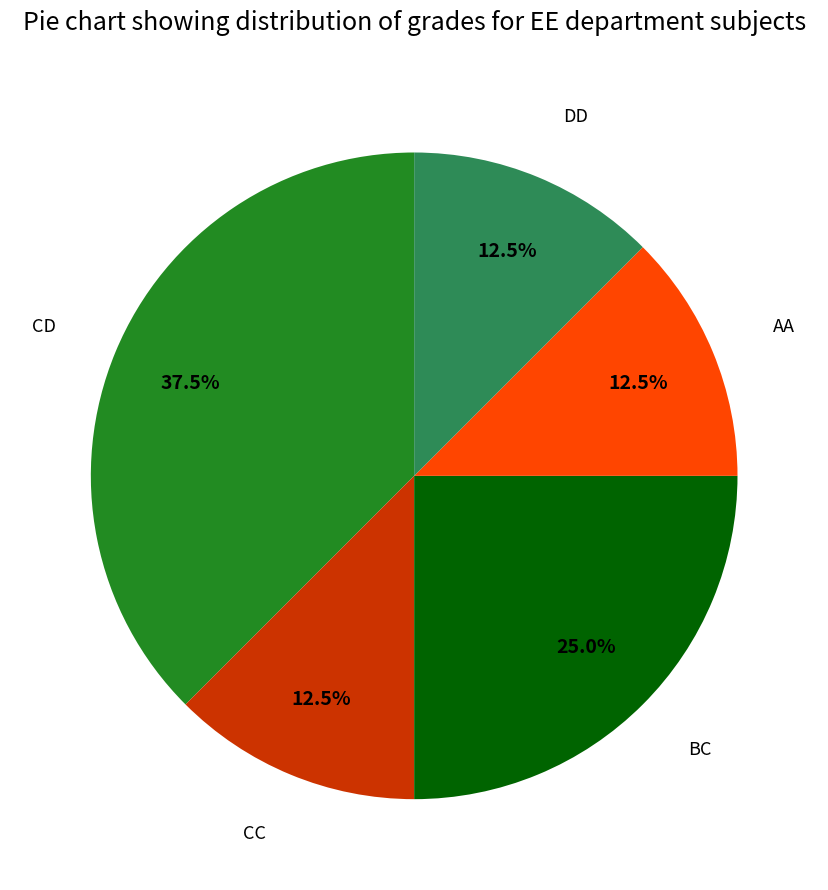

Does any single category account for the majority?

No